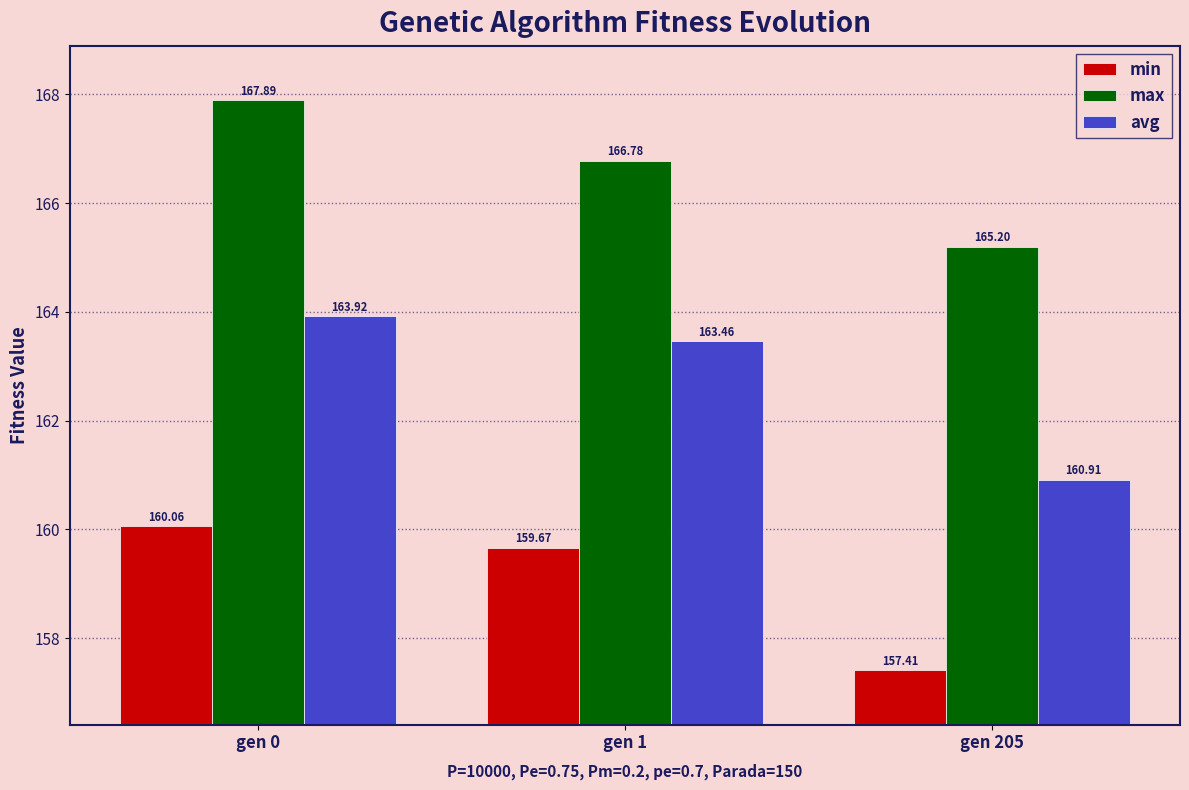

Which series has the widest spread of values?

avg